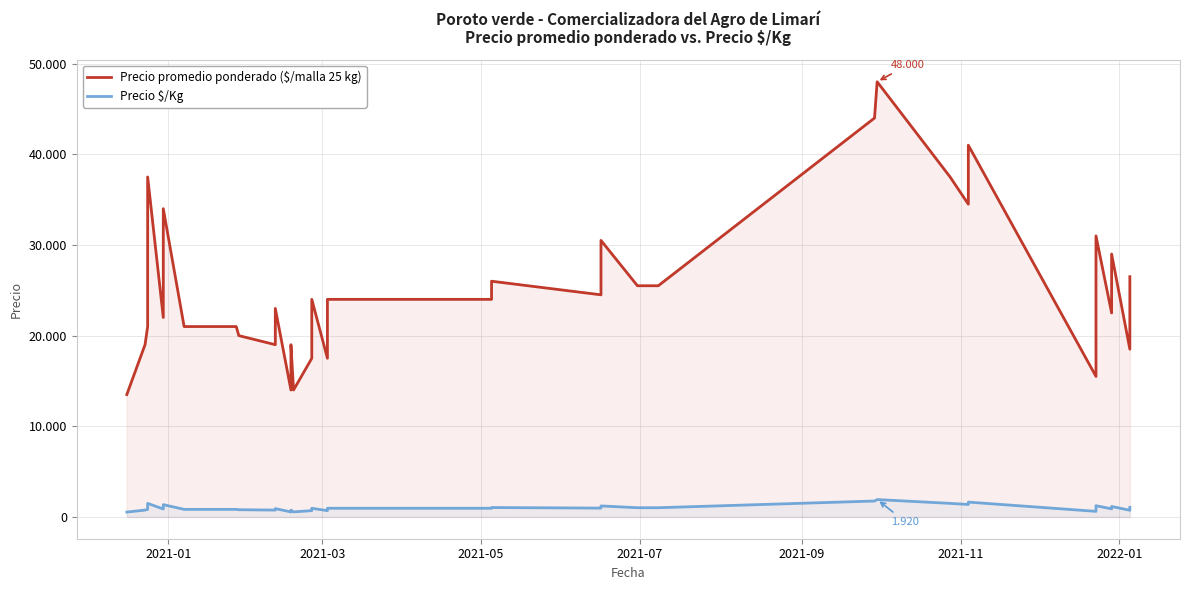

What is the value of the Precio \$/Kg point at the 3rd from the left?

840